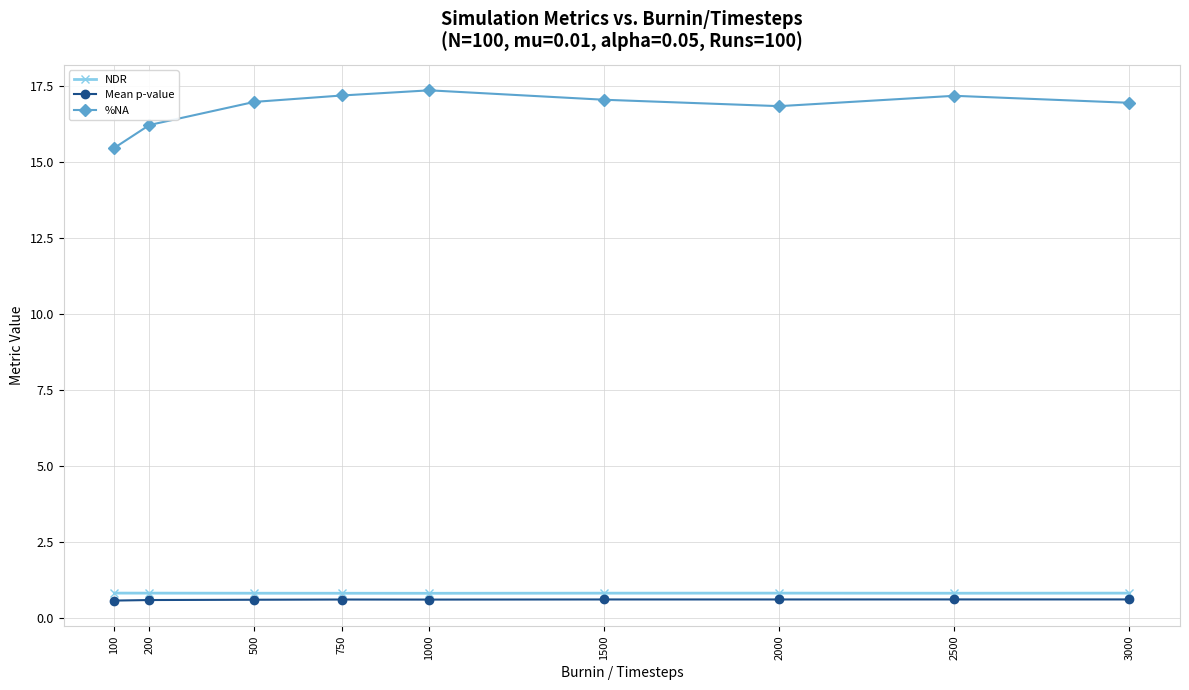

The value of Mean p-value at 100 is 0.6. True or false?

True